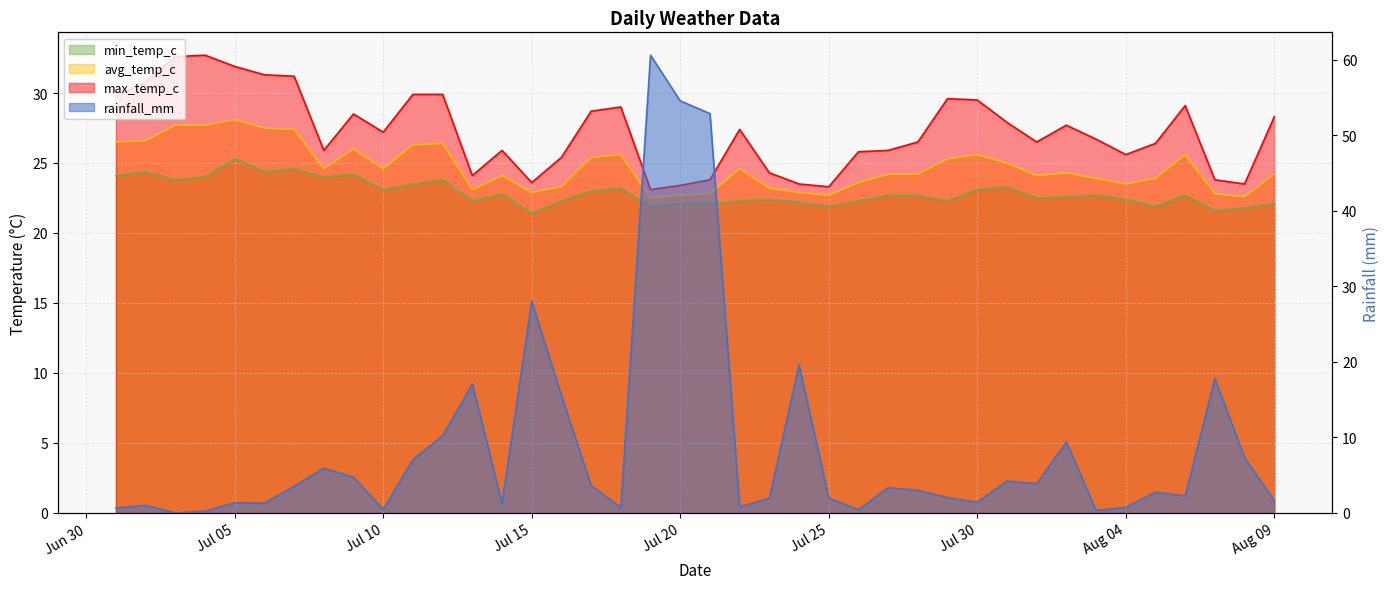

Is it true that rainfall_mm equals 2.1 at Aug 09?

False